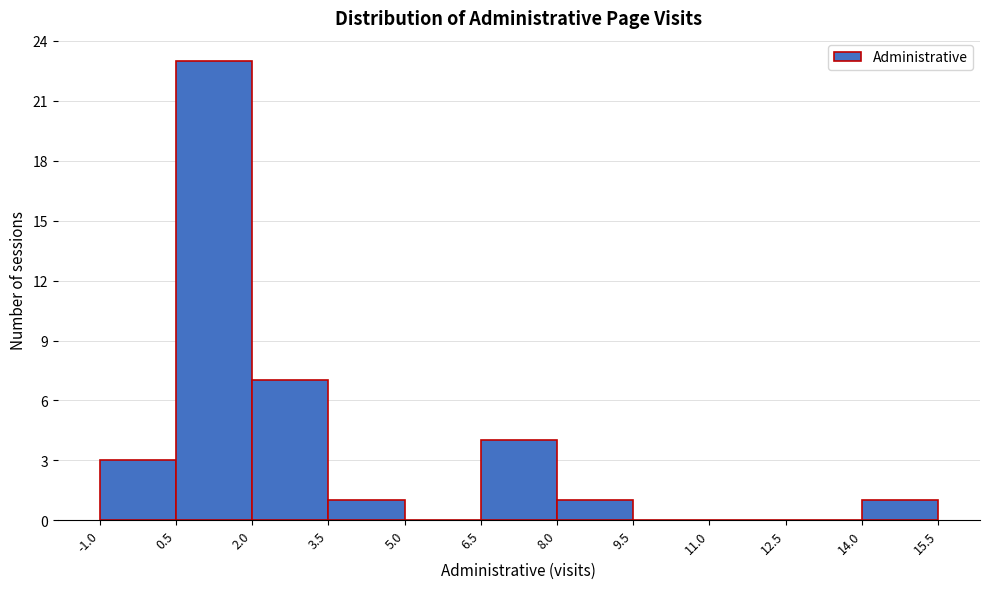

Reading left to right, transcribe this chart: for each bar, give the range it covers on the x-axis and its height. The values are not printed on the chart, so give them approximately, as read against the axis.

-1.0 to 0.5: 3
0.5 to 2.0: 23
2.0 to 3.5: 7
3.5 to 5.0: 1
5.0 to 6.5: 0
6.5 to 8.0: 4
8.0 to 9.5: 1
9.5 to 11.0: 0
11.0 to 12.5: 0
12.5 to 14.0: 0
14.0 to 15.5: 1